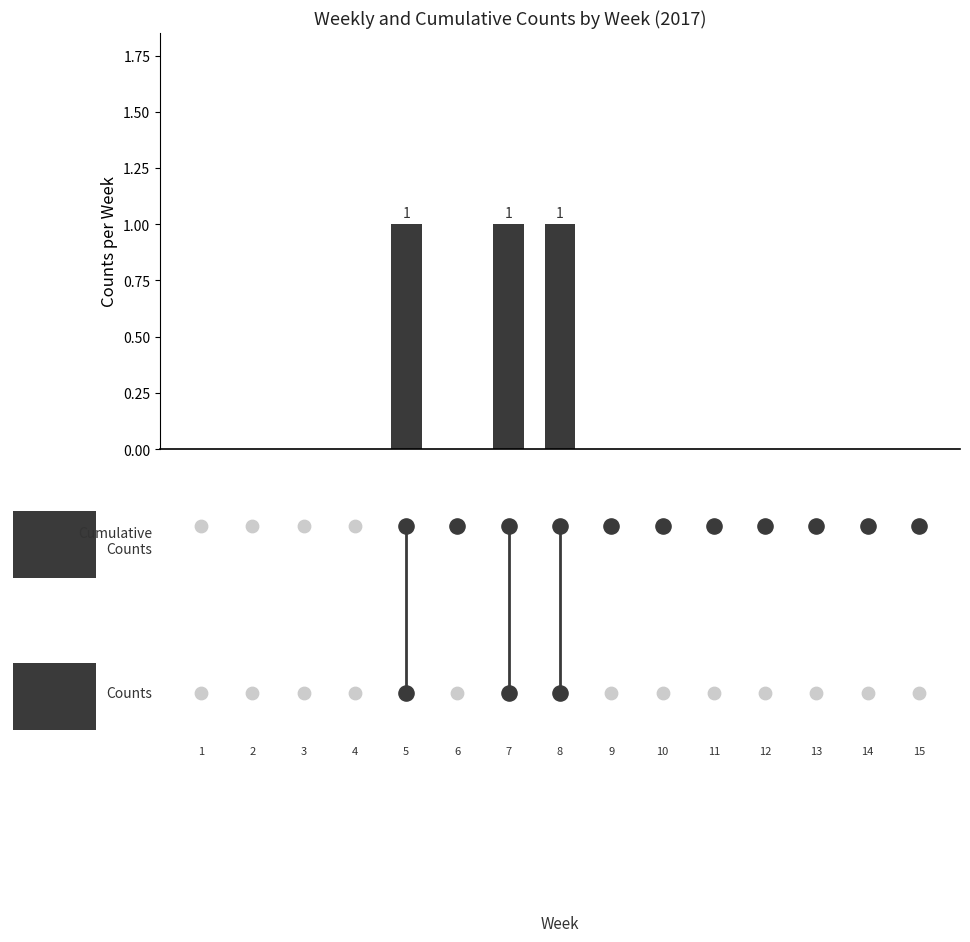

Between 8 and 14, which is larger?

8